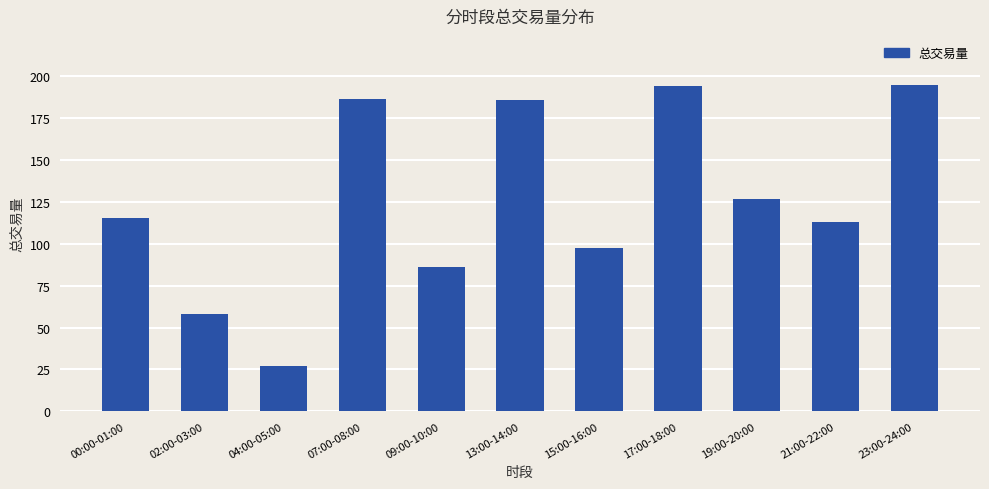

What is the label of the 10th bar from the left?

21:00-22:00